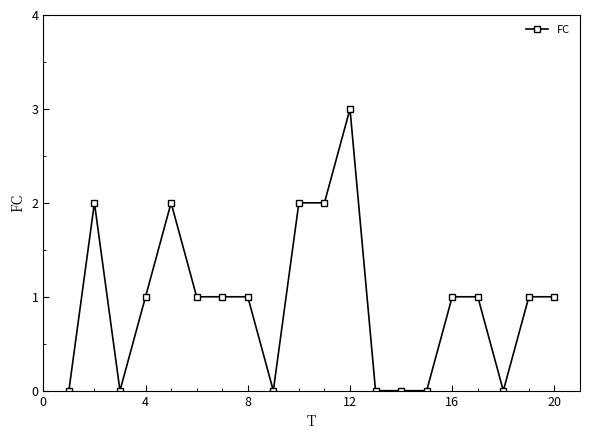

What is the difference between the second highest and second lowest values?

2